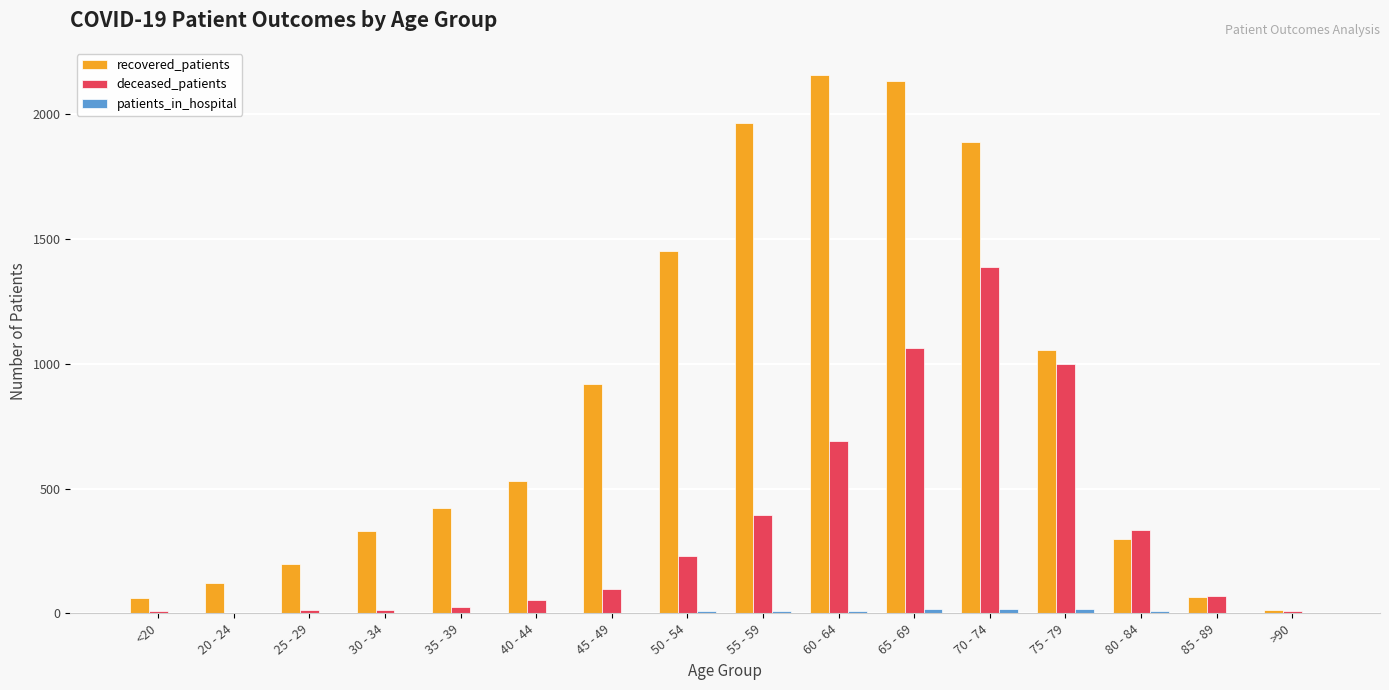

Between 20 - 24 and 70 - 74, which series saw the biggest shift?

recovered_patients